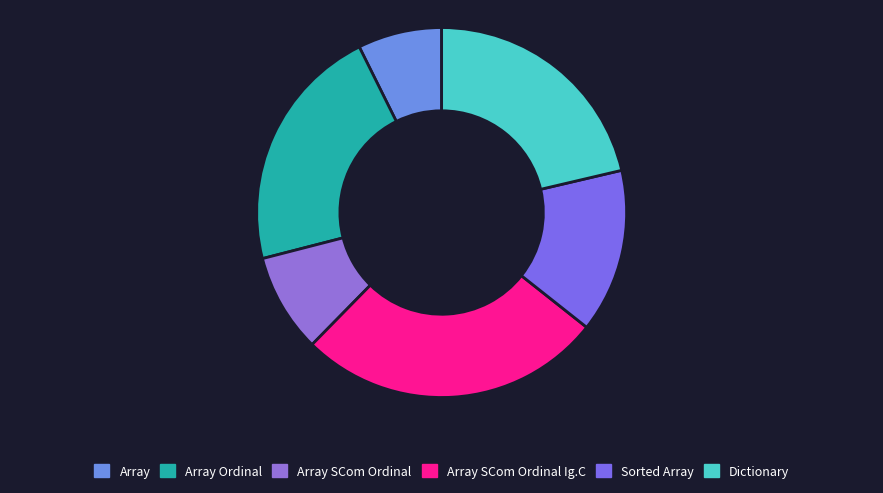

What is the ratio of the value at Array SCom Ordinal Ig.C to the value at Sorted Array?

1.9